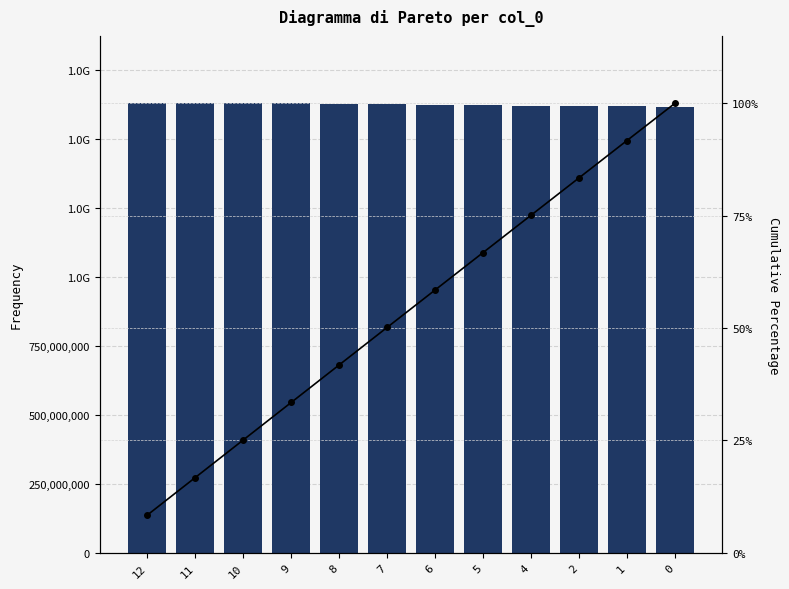

Is the value of Cumulative % at 11 greater than the value of col_0 at 1?

No